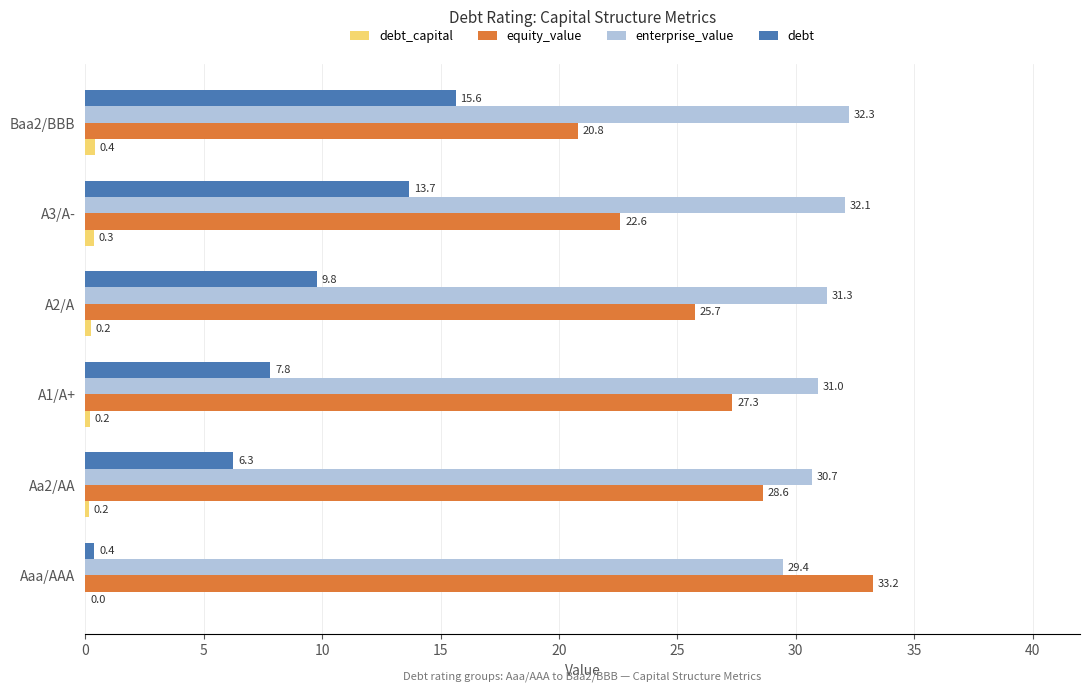

Which series has the largest total across all categories?

enterprise_value